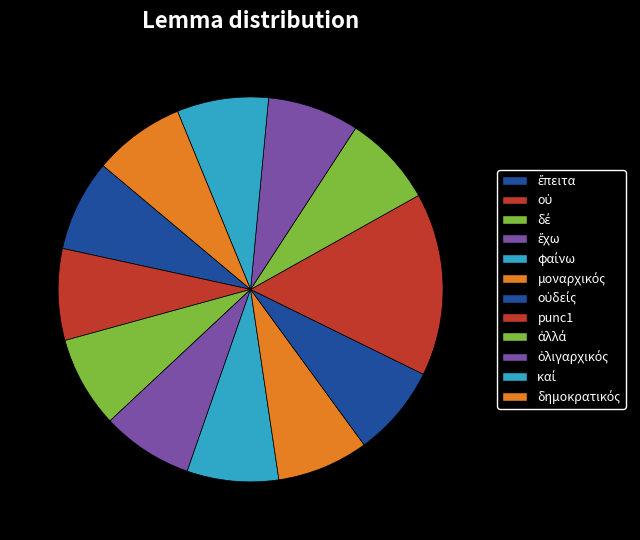

How many slices are in this pie chart?

12